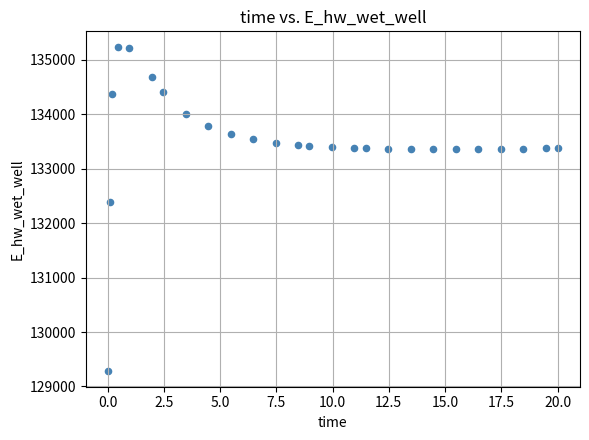

What is the range of Y values (max minus min)?

5931.9